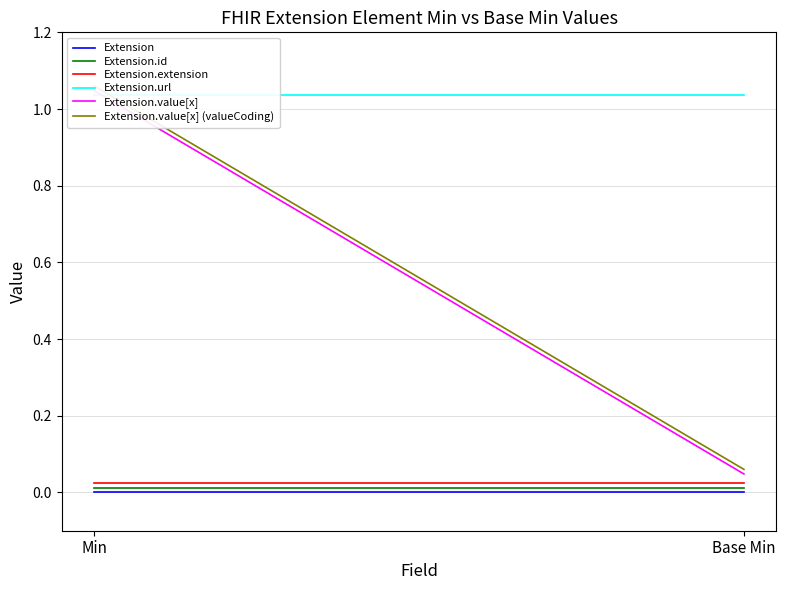

At which category does the chart reach its minimum across all series?

Min